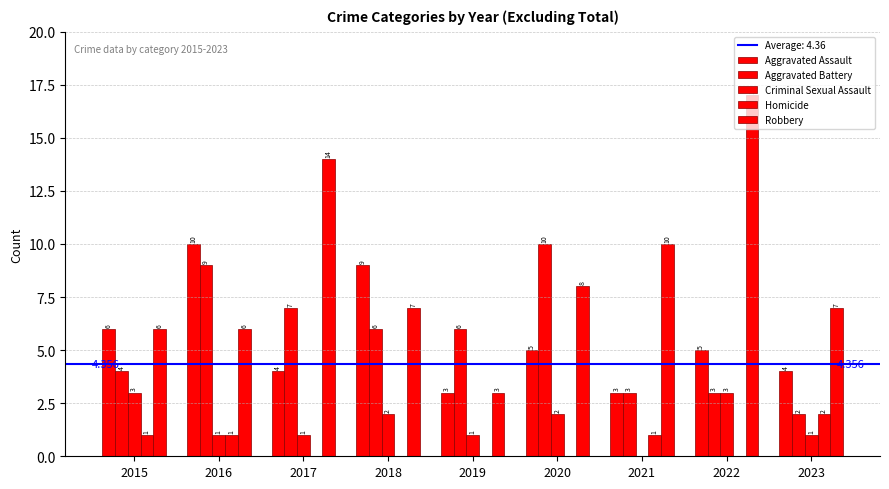

How many distinct data groups are displayed?

5